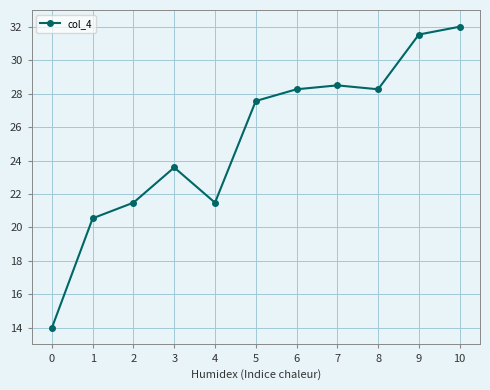

What is the greatest value displayed?

32.0